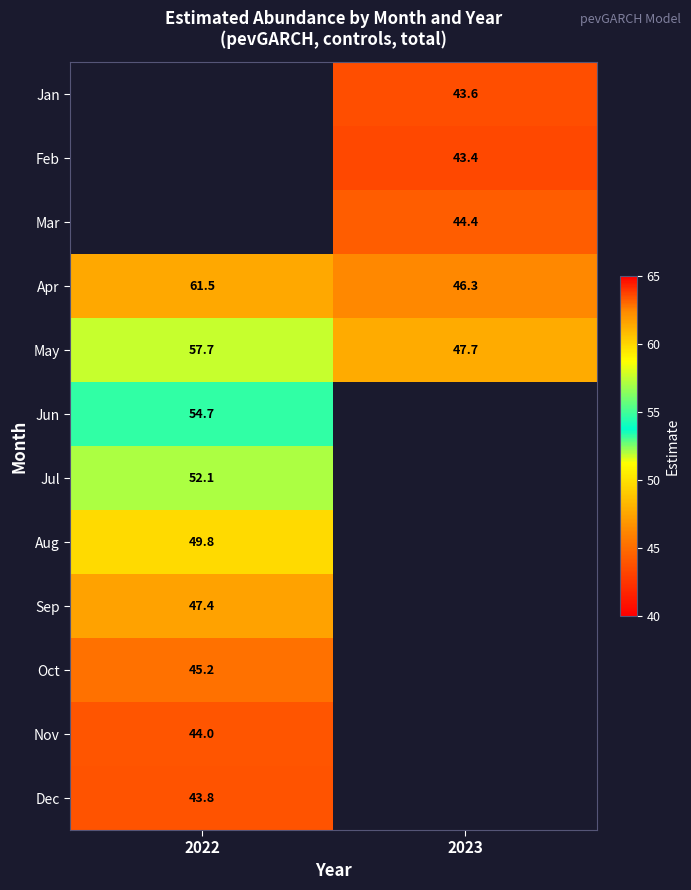

Is the value of Dec at 2022 greater than the value of Apr at 2022?

No